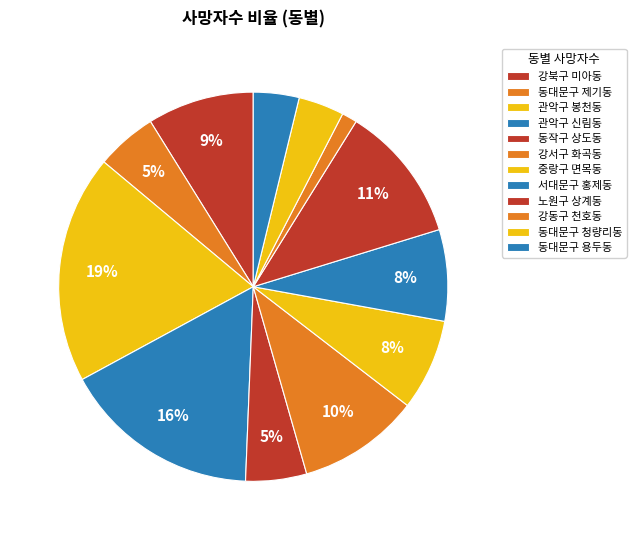

Which slice is the largest?

관악구 봉천동